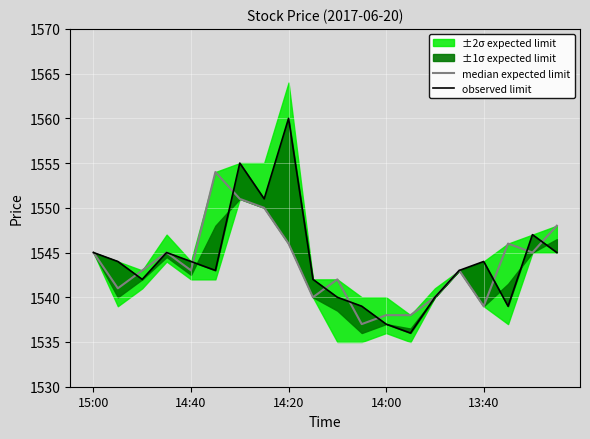

The value of observed limit at 14:40 is 936. True or false?

False